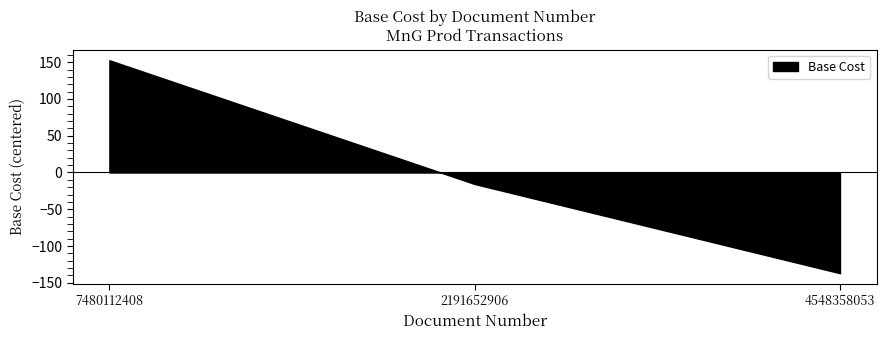

What is the maximum value shown in the chart?

152.7